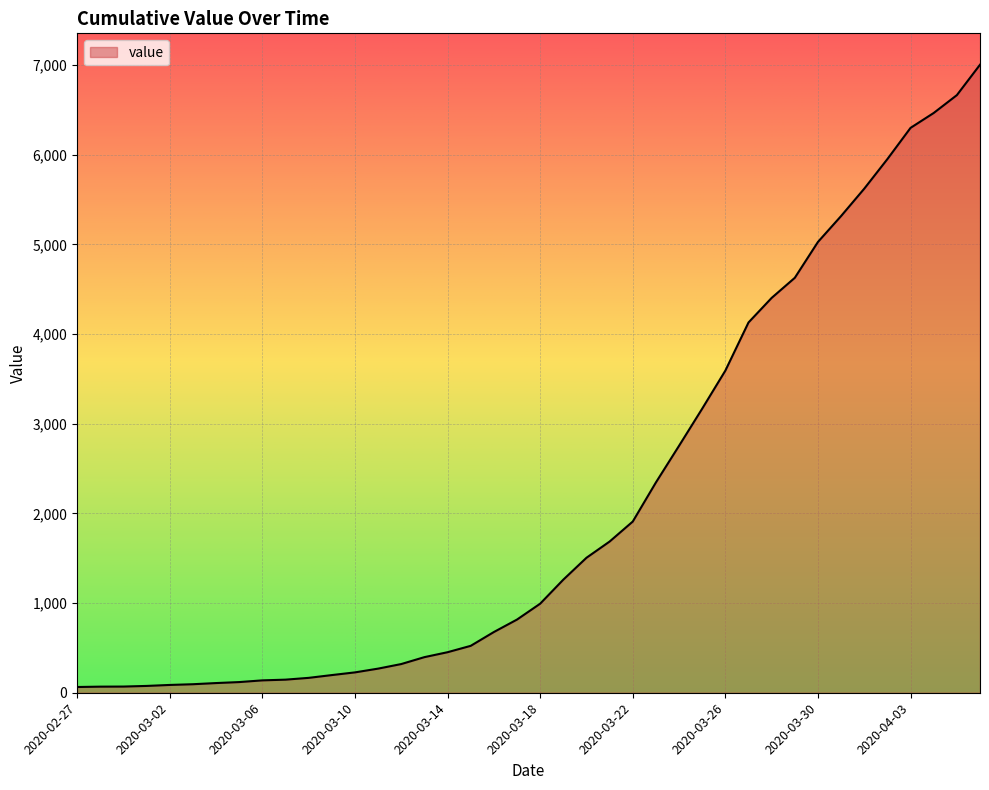

What is the difference between the maximum and minimum values?

6939